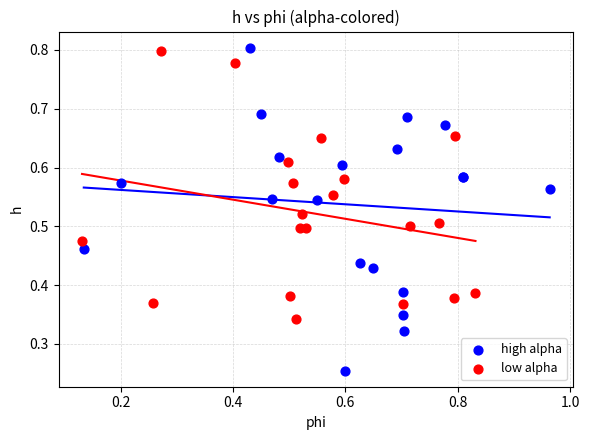

Which series reaches the maximum Y coordinate?

high alpha